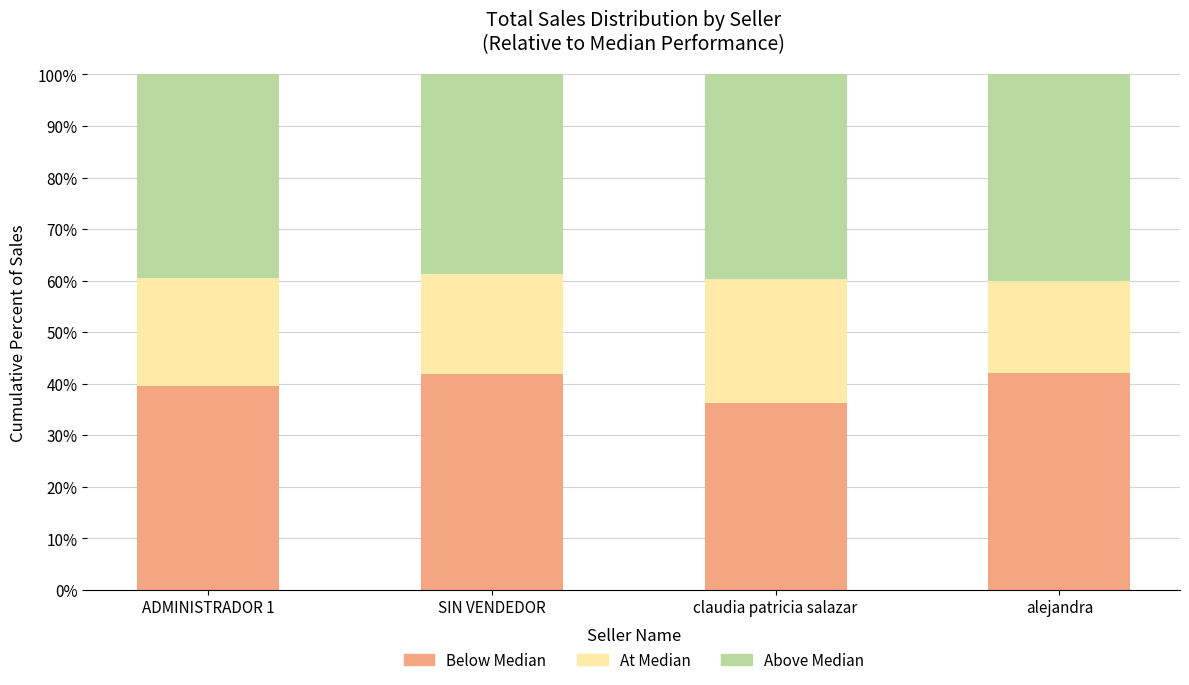

Where is Below Median nearest to the value 39?

ADMINISTRADOR 1